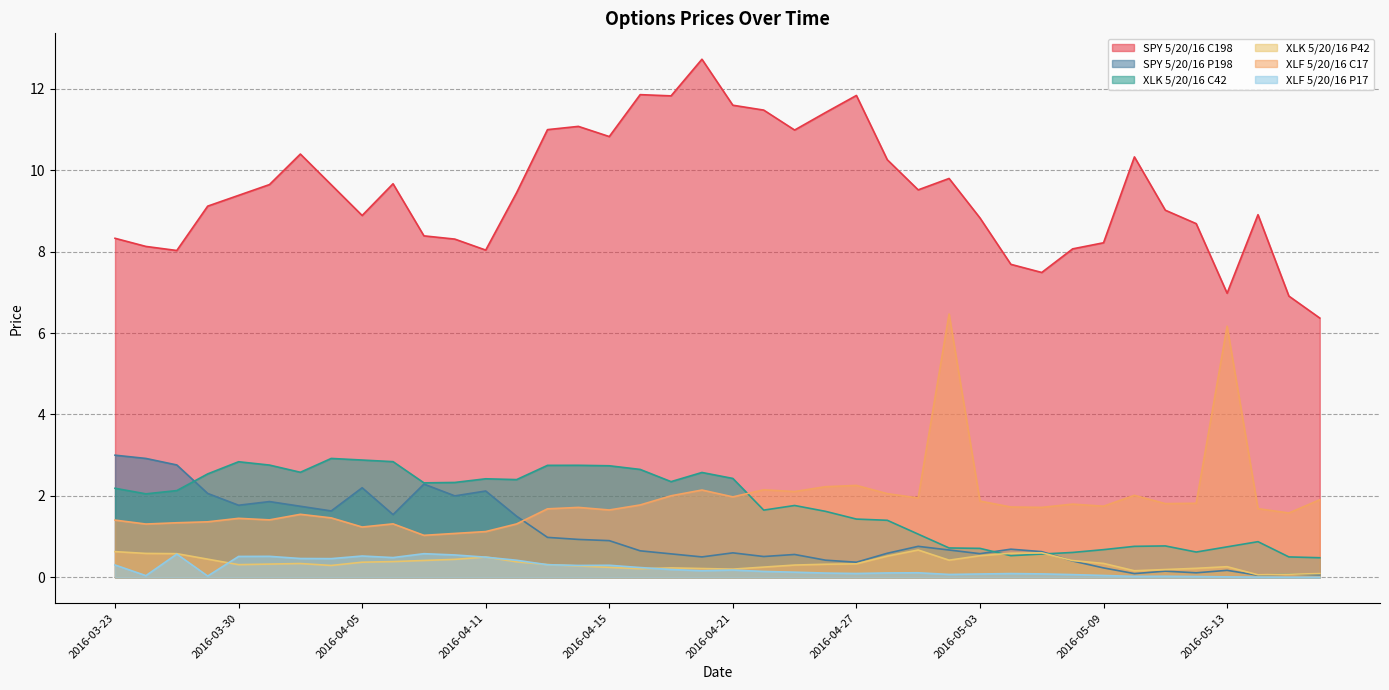

Reading right to left, transcribe all the data shown in this chart.

SPY 5/20/16 C198: 2016-05-18=6.4	2016-05-17=6.9	2016-05-16=8.9	2016-05-13=7.0	2016-05-12=8.7	2016-05-11=9.0	2016-05-10=10.3	2016-05-09=8.2	2016-05-06=8.1	2016-05-05=7.5	2016-05-04=7.7	2016-05-03=8.8	2016-05-02=9.8	2016-04-29=9.5	2016-04-28=10.3	2016-04-27=11.8	2016-04-26=11.4	2016-04-25=11.0	2016-04-22=11.5	2016-04-21=11.6	2016-04-20=12.7	2016-04-19=11.8	2016-04-18=11.9	2016-04-15=10.8	2016-04-14=11.1	2016-04-13=11.0	2016-04-12=9.4	2016-04-11=8.0	2016-04-08=8.3	2016-04-07=8.4	2016-04-06=9.7	2016-04-05=8.9	2016-04-04=9.6	2016-04-01=10.4	2016-03-31=9.7	2016-03-30=9.4	2016-03-29=9.1	2016-03-28=8.0	2016-03-24=8.1	2016-03-23=8.3
SPY 5/20/16 P198: 2016-05-18=0.1	2016-05-17=0.1	2016-05-16=0.1	2016-05-13=0.2	2016-05-12=0.1	2016-05-11=0.1	2016-05-10=0.1	2016-05-09=0.2	2016-05-06=0.4	2016-05-05=0.6	2016-05-04=0.7	2016-05-03=0.6	2016-05-02=0.7	2016-04-29=0.8	2016-04-28=0.6	2016-04-27=0.4	2016-04-26=0.4	2016-04-25=0.6	2016-04-22=0.5	2016-04-21=0.6	2016-04-20=0.5	2016-04-19=0.6	2016-04-18=0.7	2016-04-15=0.9	2016-04-14=0.9	2016-04-13=1.0	2016-04-12=1.5	2016-04-11=2.1	2016-04-08=2.0	2016-04-07=2.3	2016-04-06=1.5	2016-04-05=2.2	2016-04-04=1.6	2016-04-01=1.7	2016-03-31=1.9	2016-03-30=1.8	2016-03-29=2.1	2016-03-28=2.8	2016-03-24=2.9	2016-03-23=3.0
XLK 5/20/16 C42: 2016-05-18=0.5	2016-05-17=0.5	2016-05-16=0.9	2016-05-13=0.7	2016-05-12=0.6	2016-05-11=0.8	2016-05-10=0.8	2016-05-09=0.7	2016-05-06=0.6	2016-05-05=0.6	2016-05-04=0.5	2016-05-03=0.7	2016-05-02=0.7	2016-04-29=1.1	2016-04-28=1.4	2016-04-27=1.4	2016-04-26=1.6	2016-04-25=1.8	2016-04-22=1.6	2016-04-21=2.4	2016-04-20=2.6	2016-04-19=2.4	2016-04-18=2.6	2016-04-15=2.7	2016-04-14=2.8	2016-04-13=2.8	2016-04-12=2.4	2016-04-11=2.4	2016-04-08=2.3	2016-04-07=2.3	2016-04-06=2.8	2016-04-05=2.9	2016-04-04=2.9	2016-04-01=2.6	2016-03-31=2.8	2016-03-30=2.8	2016-03-29=2.5	2016-03-28=2.1	2016-03-24=2.0	2016-03-23=2.2
XLK 5/20/16 P42: 2016-05-18=0.1	2016-05-17=0.1	2016-05-16=0.1	2016-05-13=0.3	2016-05-12=0.2	2016-05-11=0.2	2016-05-10=0.2	2016-05-09=0.3	2016-05-06=0.4	2016-05-05=0.6	2016-05-04=0.6	2016-05-03=0.5	2016-05-02=0.4	2016-04-29=0.7	2016-04-28=0.5	2016-04-27=0.3	2016-04-26=0.3	2016-04-25=0.3	2016-04-22=0.2	2016-04-21=0.2	2016-04-20=0.2	2016-04-19=0.2	2016-04-18=0.2	2016-04-15=0.2	2016-04-14=0.3	2016-04-13=0.3	2016-04-12=0.4	2016-04-11=0.5	2016-04-08=0.4	2016-04-07=0.4	2016-04-06=0.4	2016-04-05=0.4	2016-04-04=0.3	2016-04-01=0.3	2016-03-31=0.3	2016-03-30=0.3	2016-03-29=0.4	2016-03-28=0.6	2016-03-24=0.6	2016-03-23=0.6
XLF 5/20/16 C17: 2016-05-18=1.9	2016-05-17=1.6	2016-05-16=1.7	2016-05-13=6.2	2016-05-12=1.8	2016-05-11=1.8	2016-05-10=2.0	2016-05-09=1.7	2016-05-06=1.8	2016-05-05=1.7	2016-05-04=1.7	2016-05-03=1.9	2016-05-02=6.5	2016-04-29=1.9	2016-04-28=2.1	2016-04-27=2.3	2016-04-26=2.2	2016-04-25=2.1	2016-04-22=2.1	2016-04-21=2.0	2016-04-20=2.1	2016-04-19=2.0	2016-04-18=1.8	2016-04-15=1.7	2016-04-14=1.7	2016-04-13=1.7	2016-04-12=1.3	2016-04-11=1.1	2016-04-08=1.1	2016-04-07=1.0	2016-04-06=1.3	2016-04-05=1.2	2016-04-04=1.5	2016-04-01=1.5	2016-03-31=1.4	2016-03-30=1.4	2016-03-29=1.4	2016-03-28=1.3	2016-03-24=1.3	2016-03-23=1.4
XLF 5/20/16 P17: 2016-05-18=0.0	2016-05-17=0.0	2016-05-16=0.0	2016-05-13=0.0	2016-05-12=0.0	2016-05-11=0.0	2016-05-10=0.0	2016-05-09=0.0	2016-05-06=0.1	2016-05-05=0.1	2016-05-04=0.1	2016-05-03=0.1	2016-05-02=0.1	2016-04-29=0.1	2016-04-28=0.1	2016-04-27=0.1	2016-04-26=0.1	2016-04-25=0.1	2016-04-22=0.1	2016-04-21=0.2	2016-04-20=0.2	2016-04-19=0.2	2016-04-18=0.2	2016-04-15=0.3	2016-04-14=0.3	2016-04-13=0.3	2016-04-12=0.4	2016-04-11=0.5	2016-04-08=0.5	2016-04-07=0.6	2016-04-06=0.5	2016-04-05=0.5	2016-04-04=0.5	2016-04-01=0.5	2016-03-31=0.5	2016-03-30=0.5	2016-03-29=0.0	2016-03-28=0.6	2016-03-24=0.0	2016-03-23=0.3